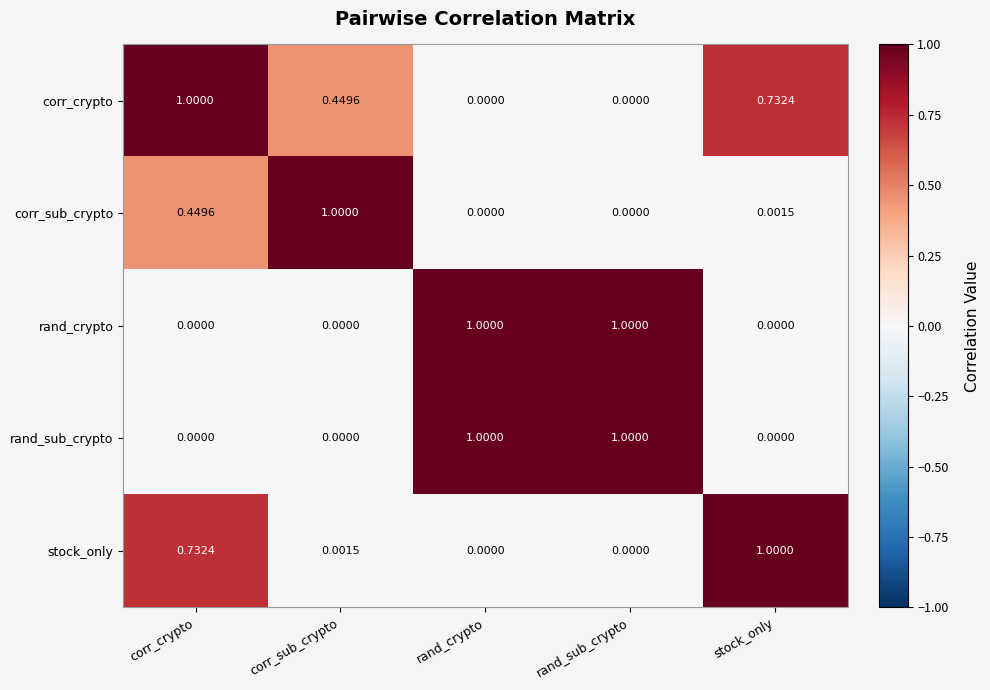

Which series changed the most between corr_crypto and corr_sub_crypto?

stock_only